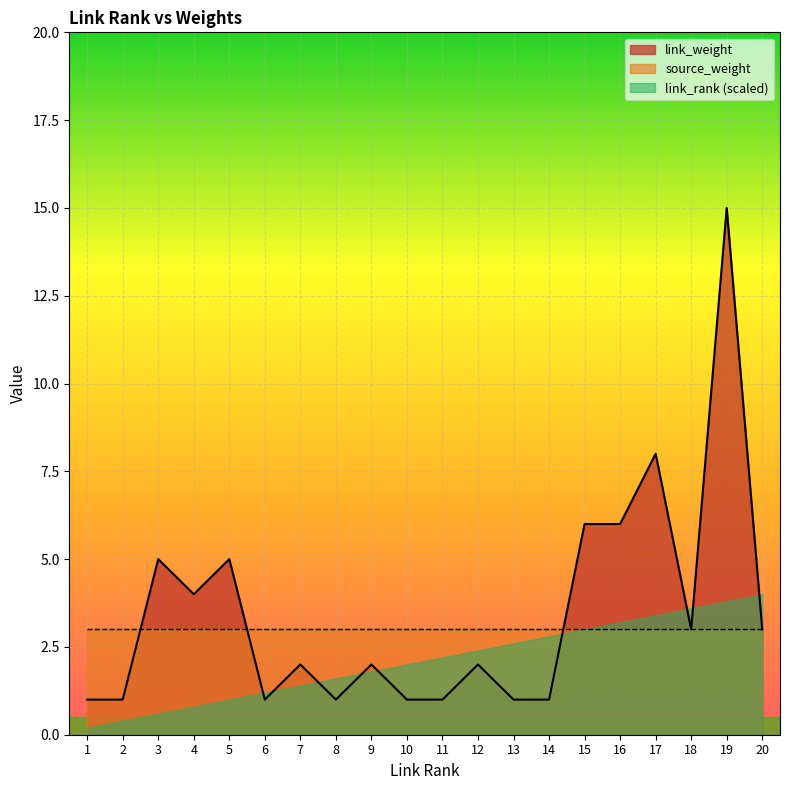

Reading left to right, list all the values displayed in this chart.

link_rank: 1=1	2=2	3=3	4=4	5=5	6=6	7=7	8=8	9=9	10=10	11=11	12=12	13=13	14=14	15=15	16=16	17=17	18=18	19=19	20=20
link_weight: 1=1	2=1	3=5	4=4	5=5	6=1	7=2	8=1	9=2	10=1	11=1	12=2	13=1	14=1	15=6	16=6	17=8	18=3	19=15	20=3
source_weight: 1=3	2=3	3=3	4=3	5=3	6=3	7=3	8=3	9=3	10=3	11=3	12=3	13=3	14=3	15=3	16=3	17=3	18=3	19=3	20=3